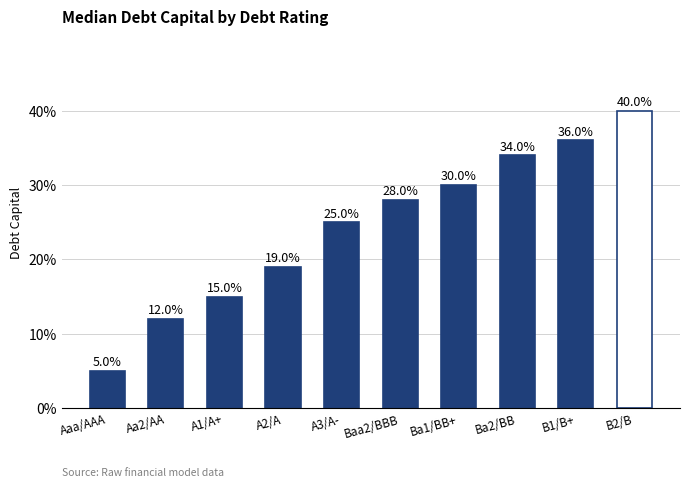

Which category has the highest value across all series?

B2/B